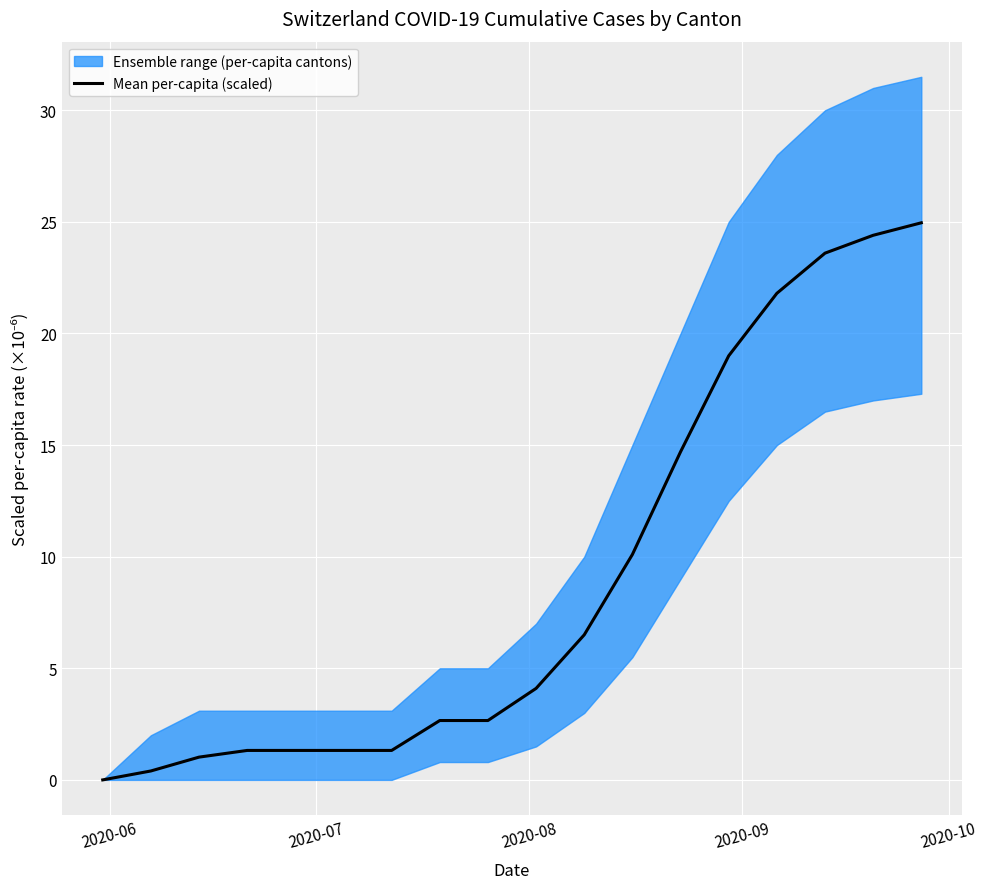

What is the maximum value shown in the chart?

25.0